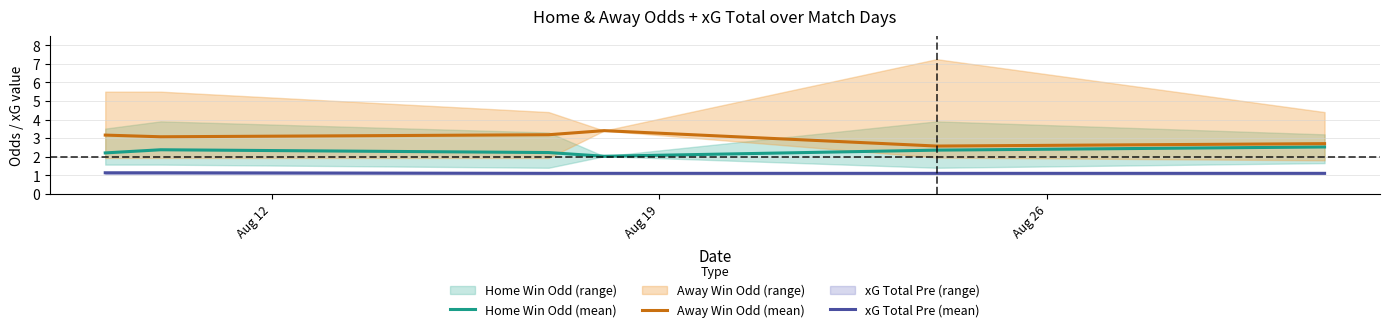

How many xG Total Pre (mean) values are between 1 and 2?

6